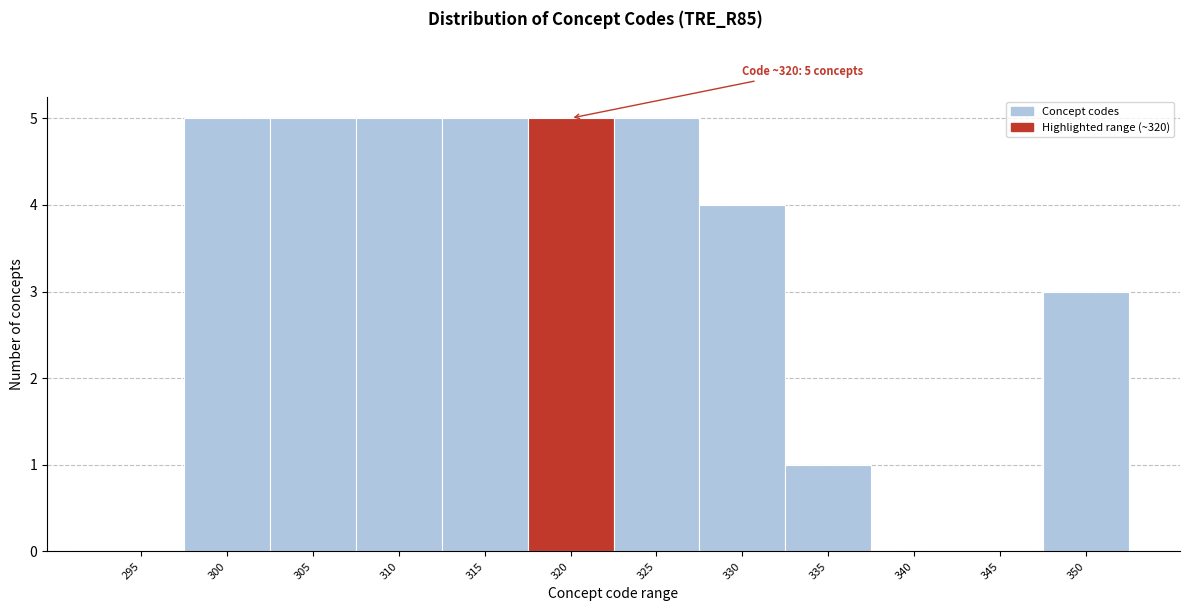

Reading right to left, extract all data points from this chart.

350=3	345=0	340=0	335=1	330=4	325=5	320=5	315=5	310=5	305=5	300=5	295=0